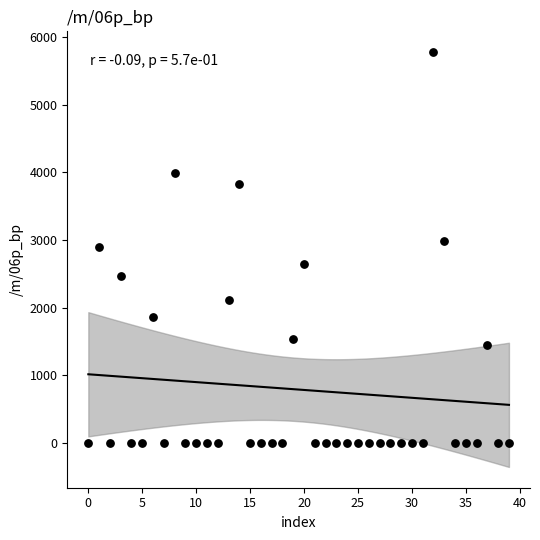

What is the range of Y values (max minus min)?

5776.8